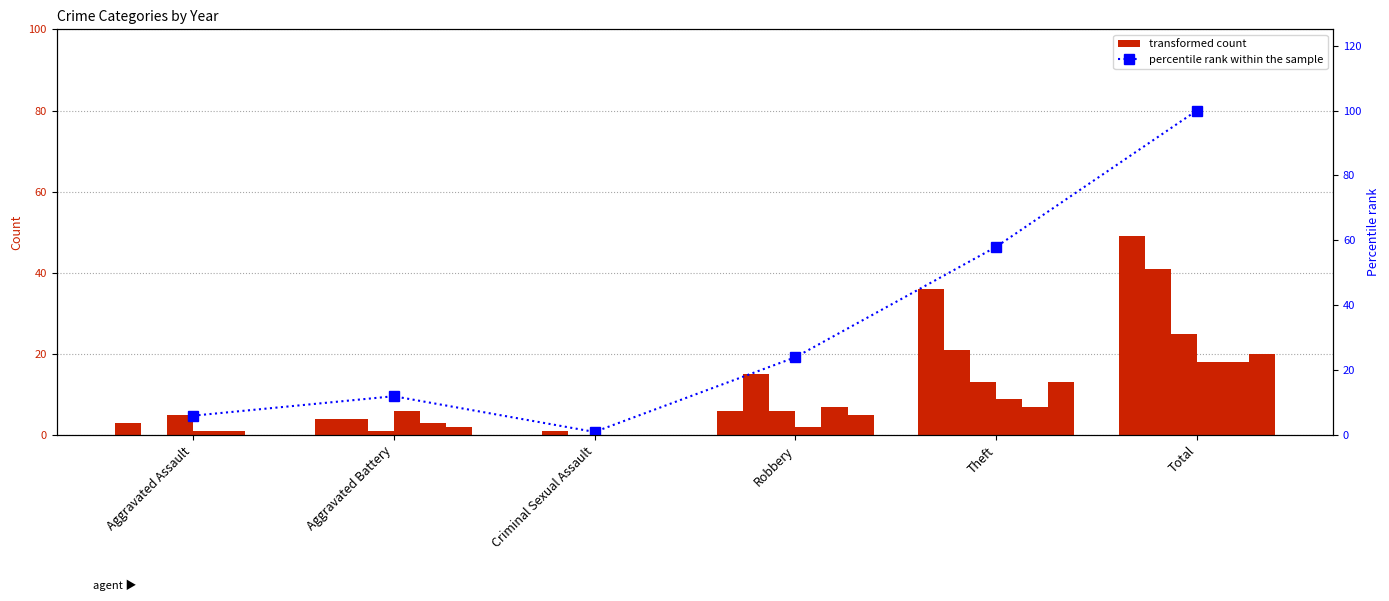

Count the number of categories in the chart.

6